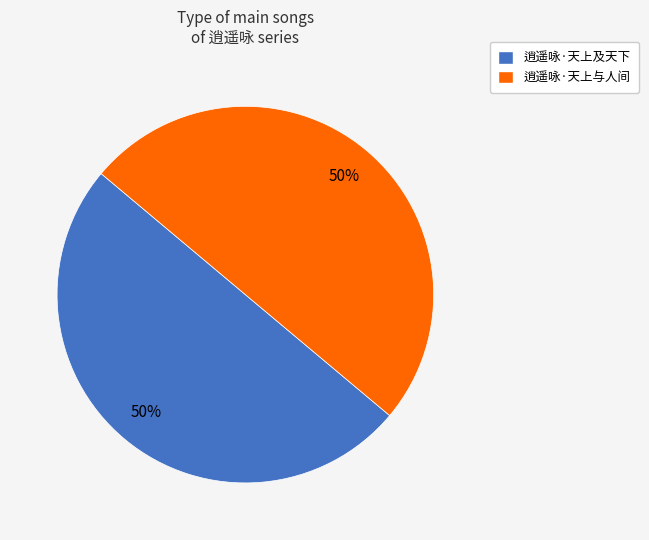

To the nearest percent, what percentage of the pie is 逍遥咏·天上与人间?

50%